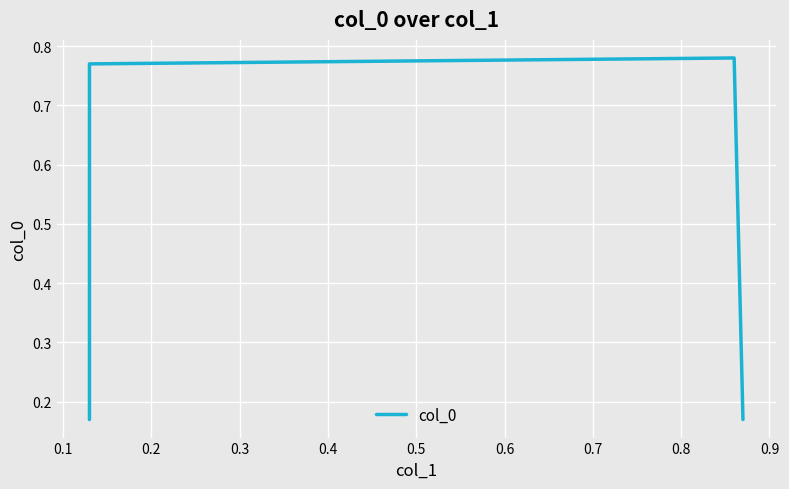

Reading left to right, what are all the values shown in this chart?

0.2	0.8	0.8	0.2